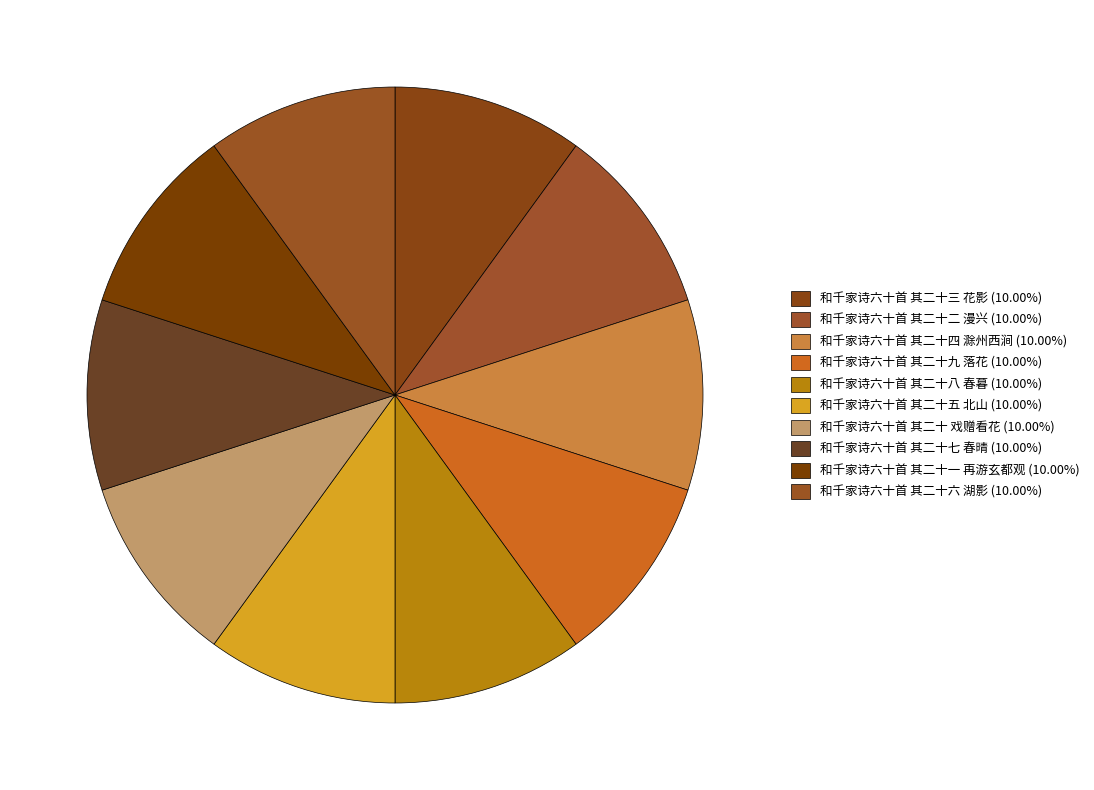

How many slices are in this pie chart?

10